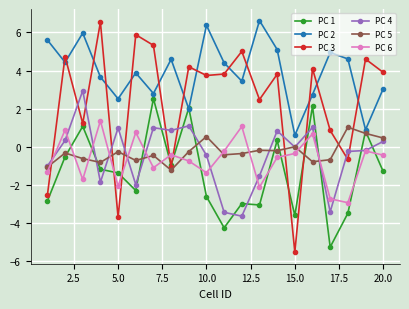

True or false: PC 3 and PC 5 cross at least once.

True